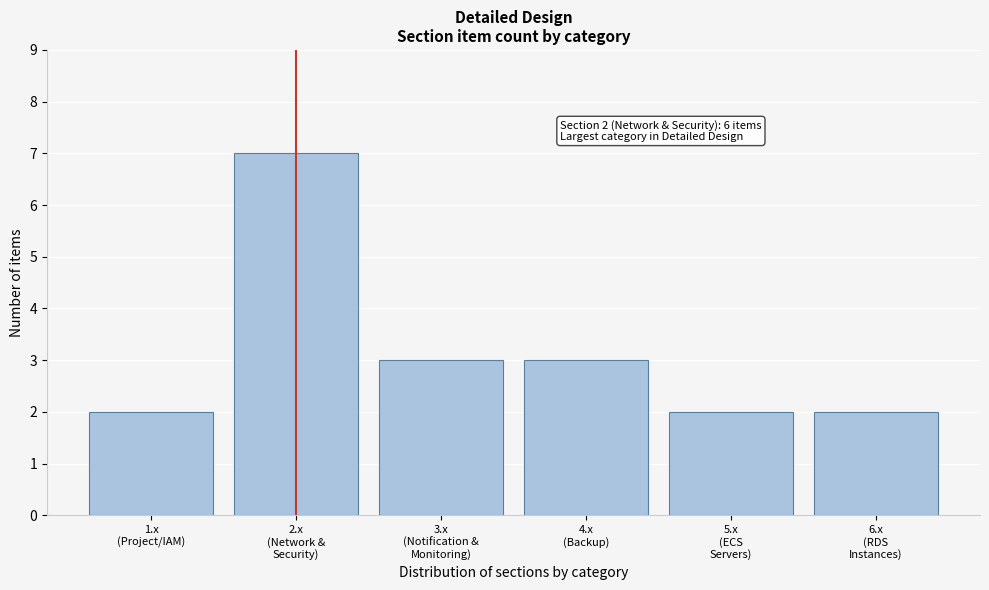

Reading left to right, what are all the values shown in this chart?

2	7	3	3	2	2